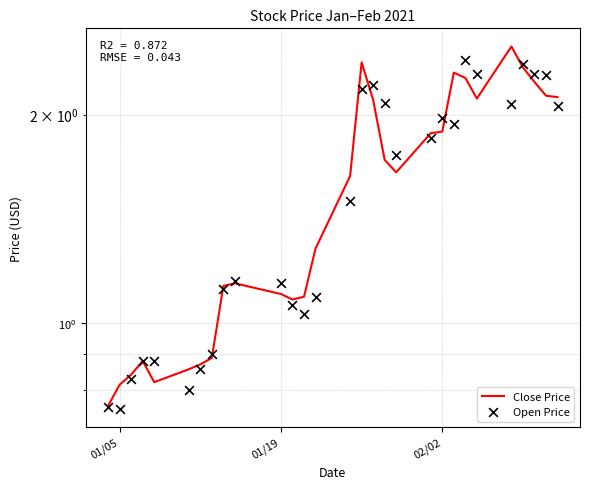

At how many categories does at least one series exceed 2?

11